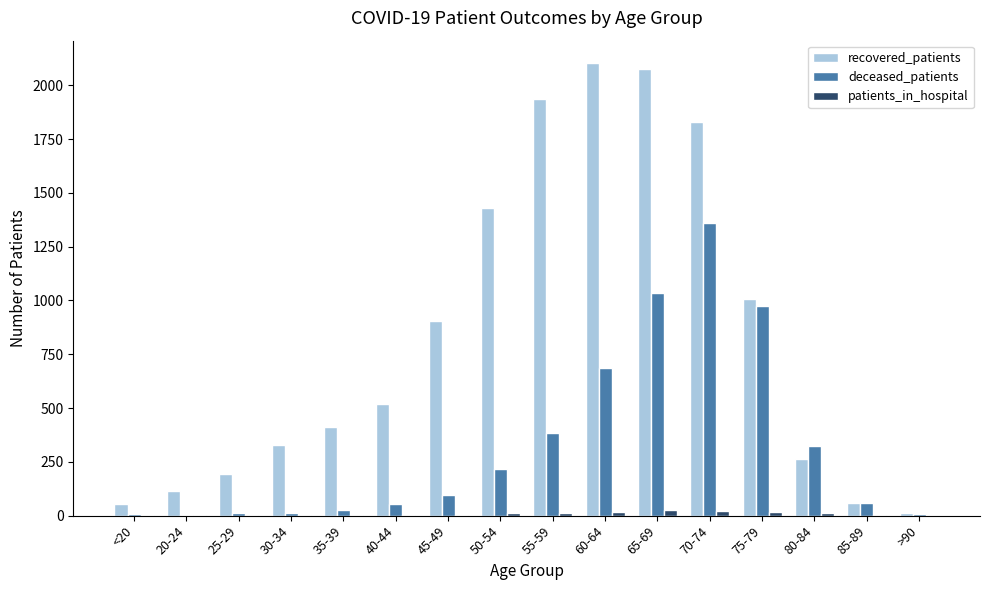

Is it true that recovered_patients equals 64 at 80-84?

False